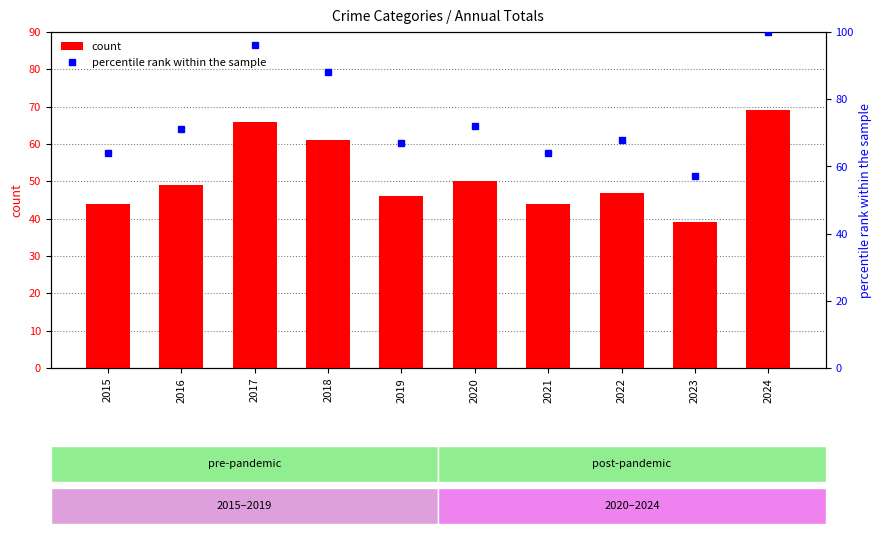

What is the lowest value of the count series?

39